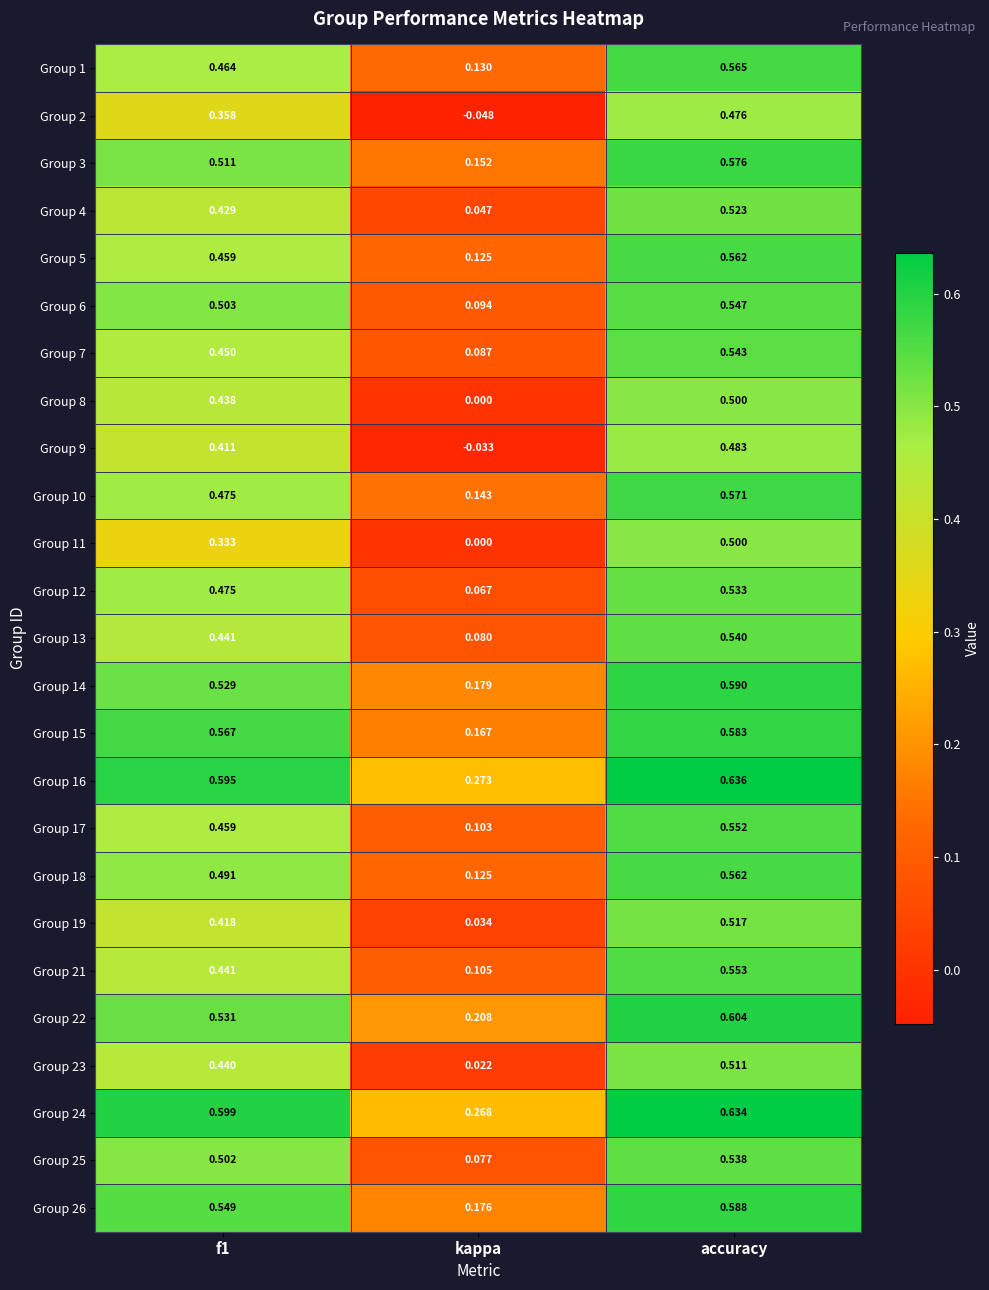

Count the number of data series in this chart.

25